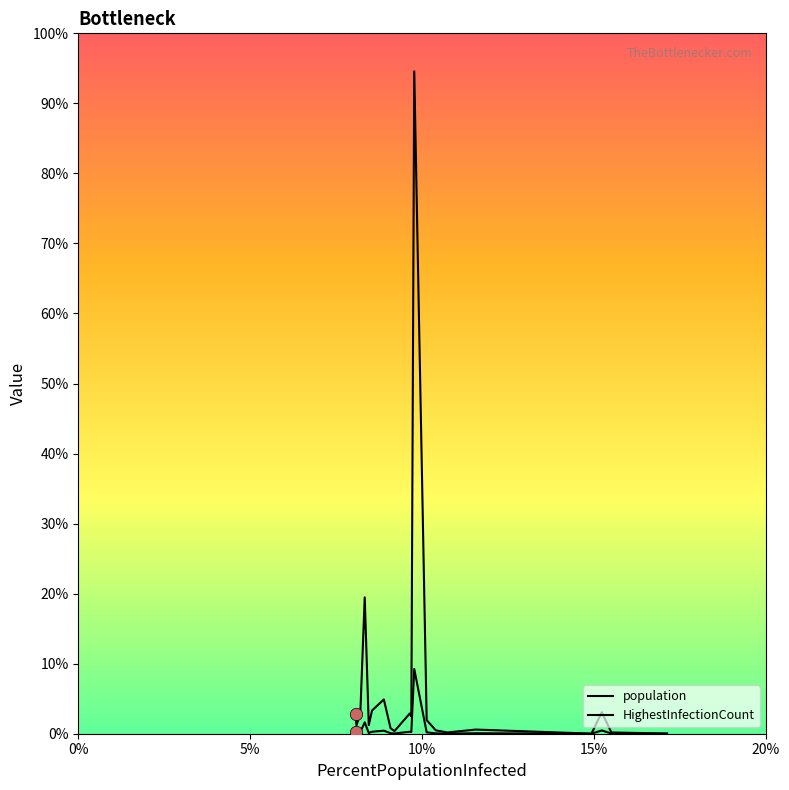

What are all the series names shown in the legend?

population, HighestInfectionCount